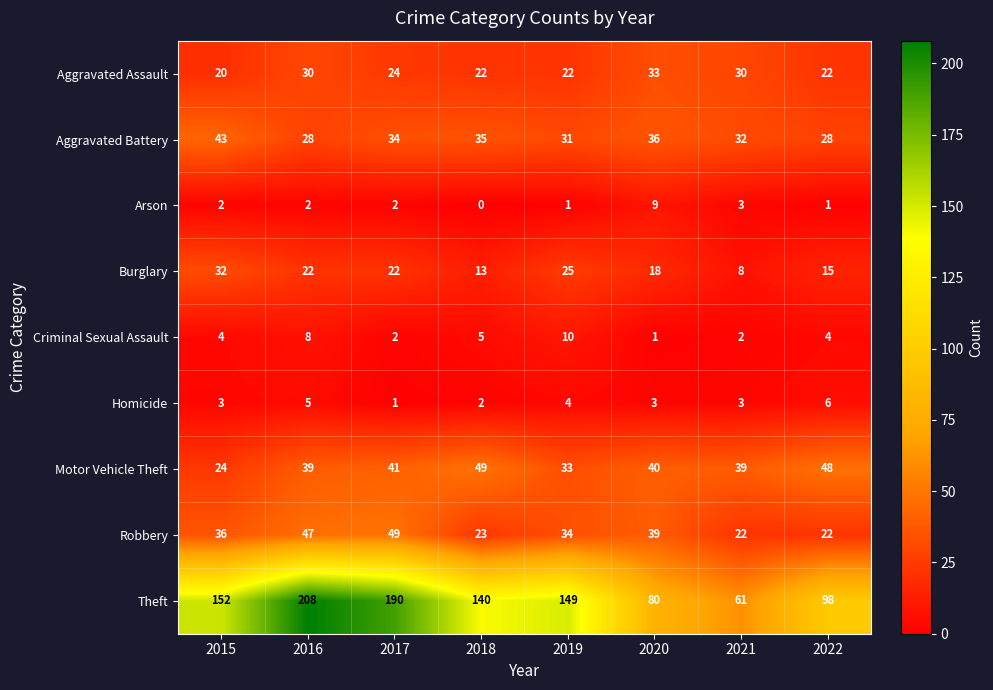

What is the difference between the Motor Vehicle Theft values at 2015 and 2018?

25